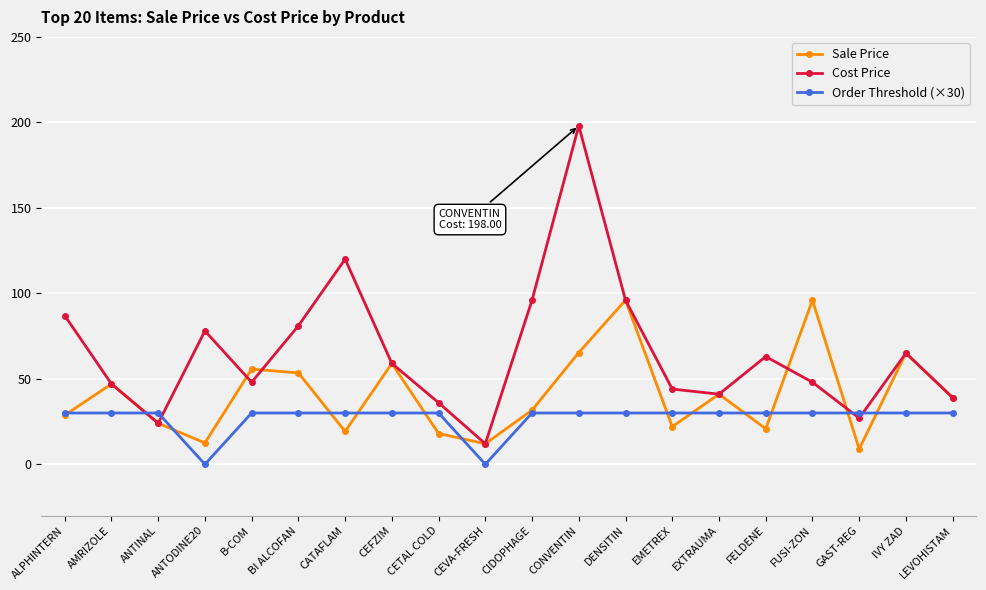

Where do Cost Price and Order Threshold (×30) first cross each other?

AMRIZOLE and ANTINAL